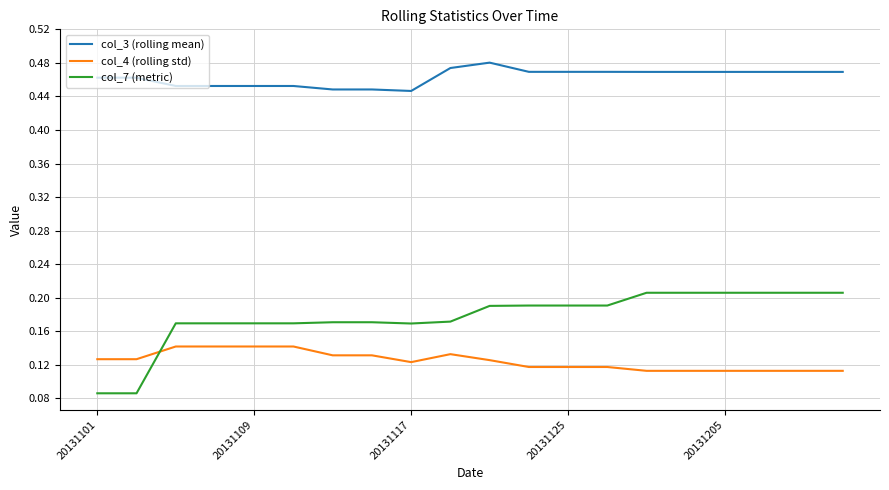

True or false: col_4 (rolling std) and col_3 (rolling mean) intersect in this chart.

False